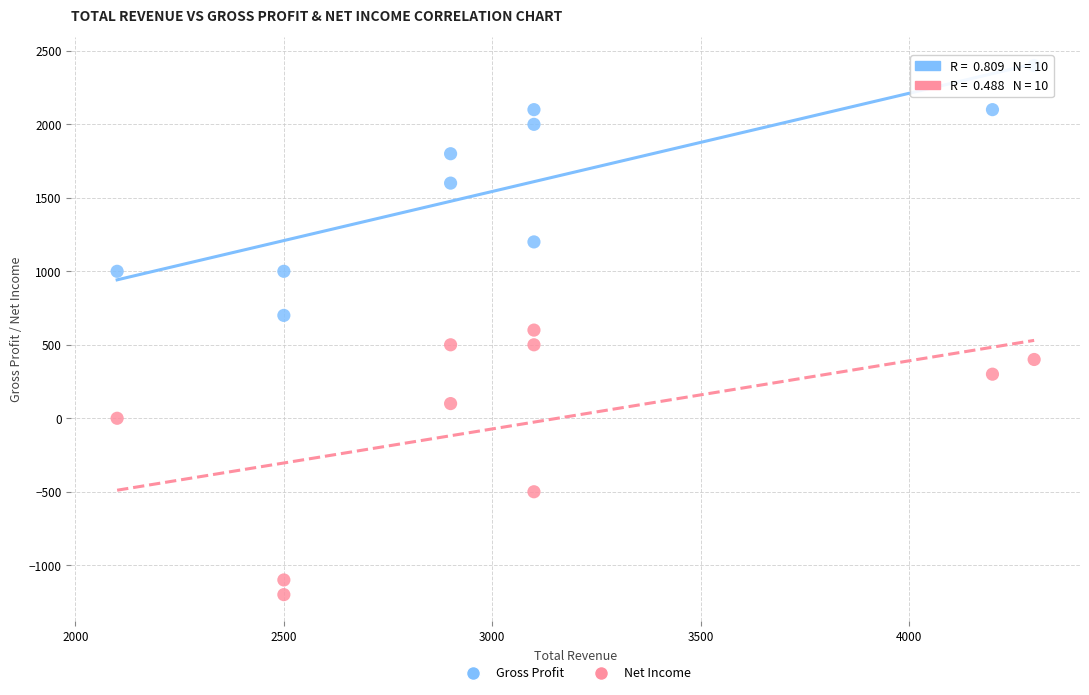

In the Gross Profit series, what Y value is closest to 1550?

1600